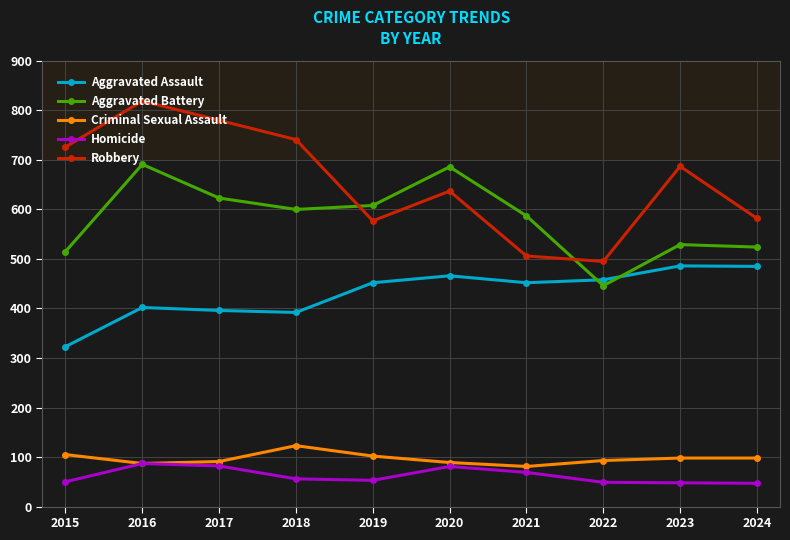

The value of Aggravated Assault at 2016 is 236. True or false?

False